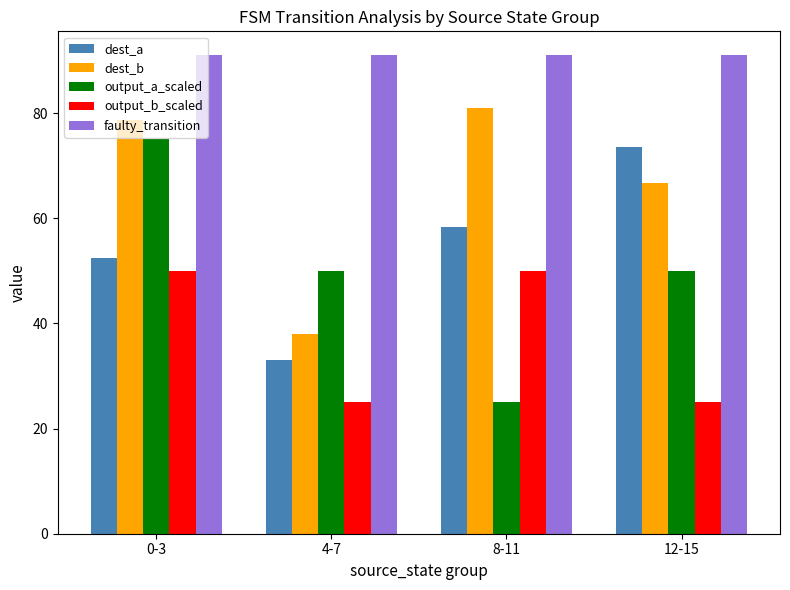

Is it true that dest_b equals 66.8 at 12-15?

True